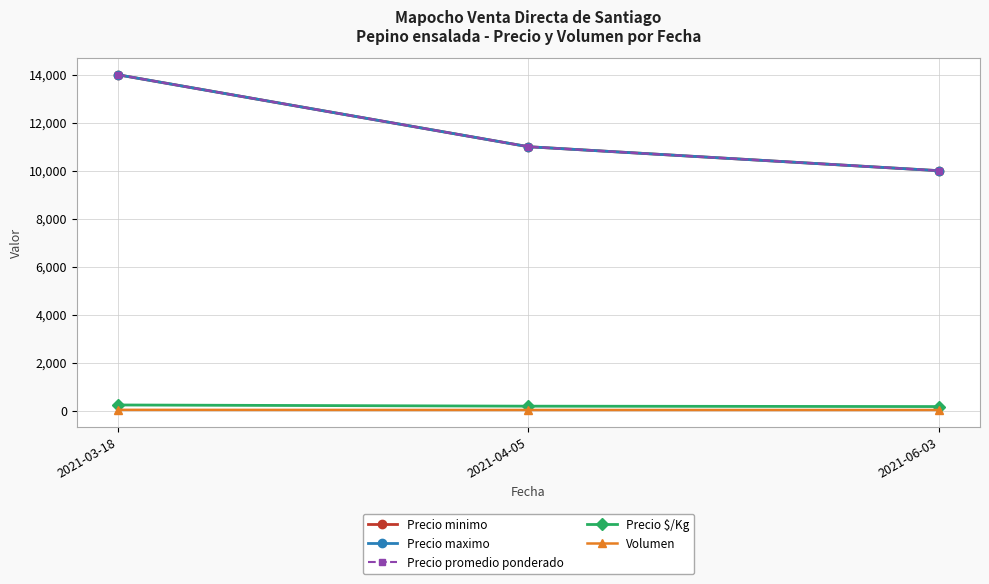

Is this an area chart (filled region under the line)?

No